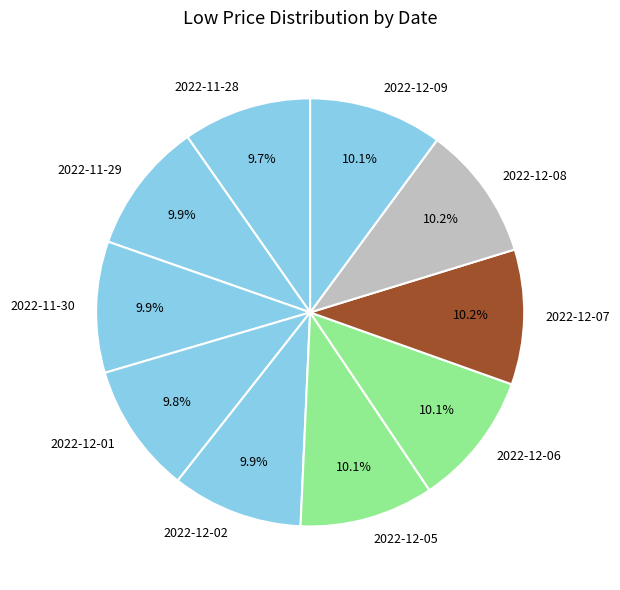

True or false: 2022-12-01 accounts for 18% of the total.

False